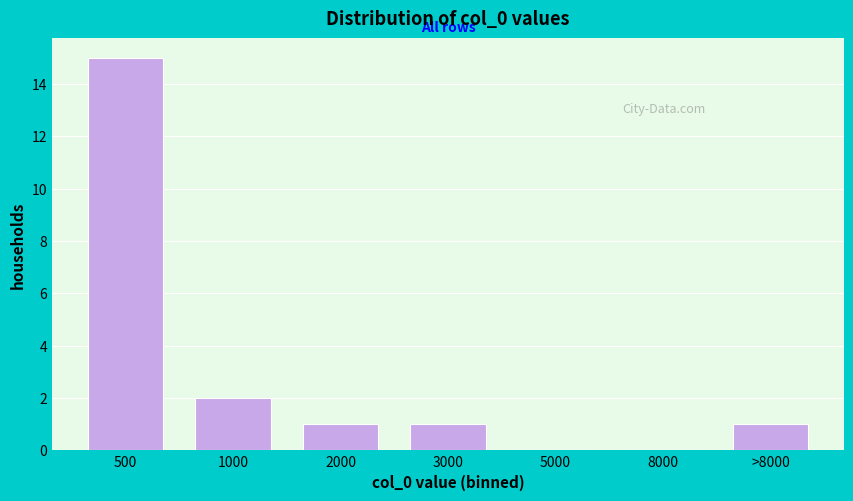

Reading left to right, what are all the values shown in this chart?

500=15	1000=2	2000=1	3000=1	5000=0	8000=0	>8000=1